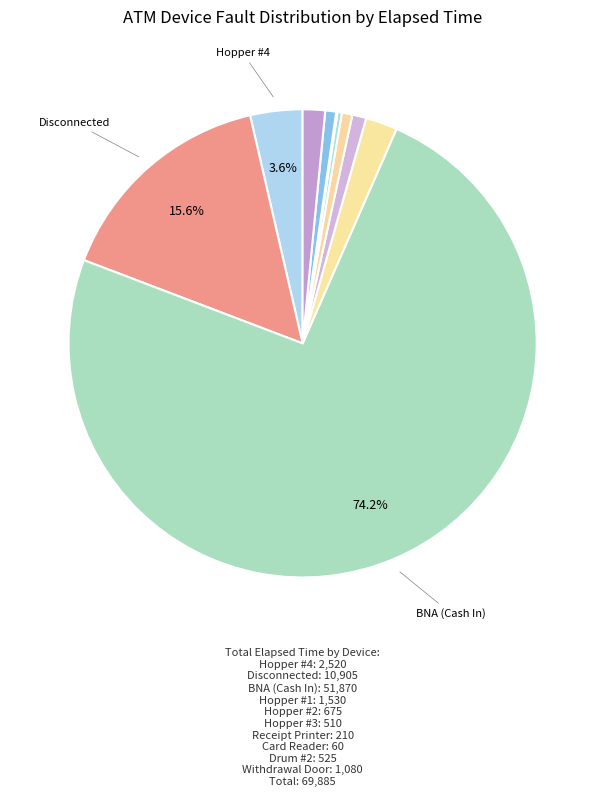

Which slice is the largest?

BNA (Cash In)